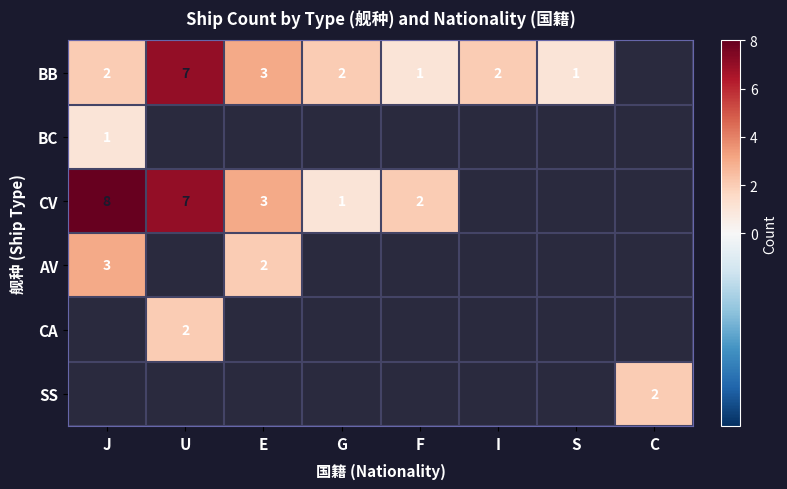

True or false: BB has a value of 2 at I.

True